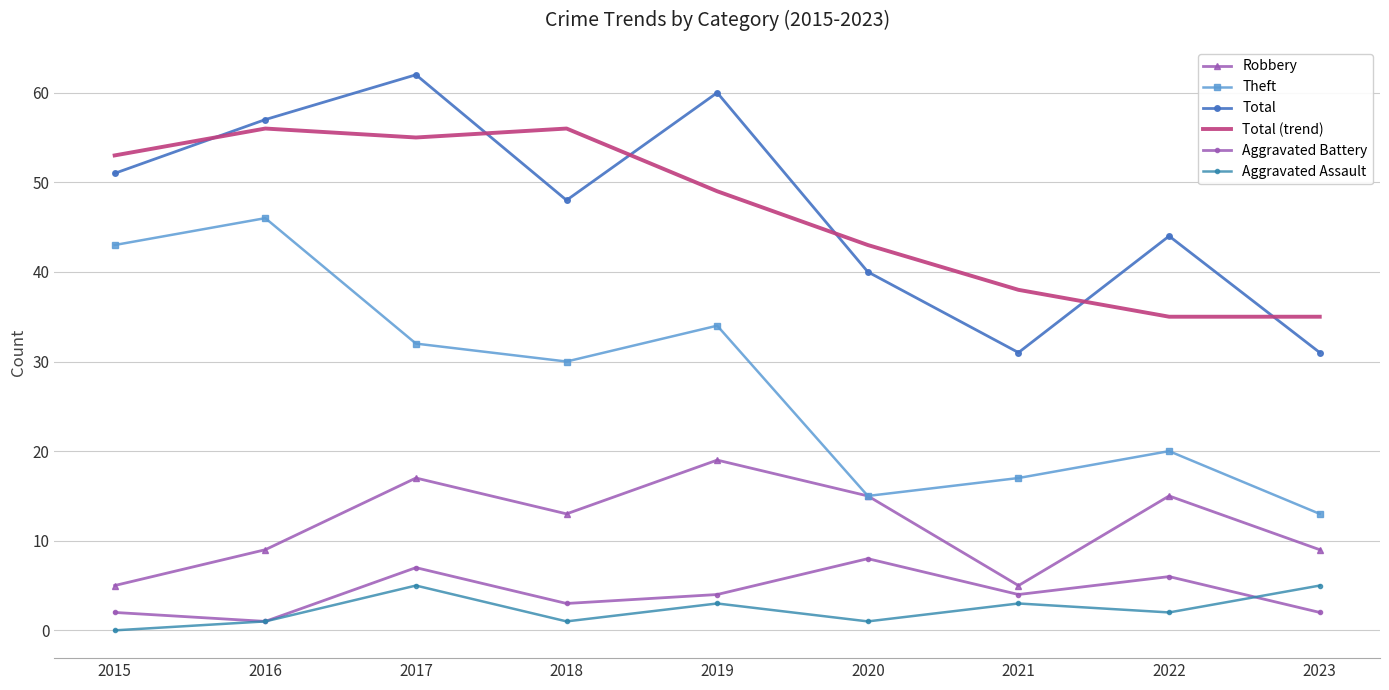

What is the difference between the maximum and minimum values in the Total series?

31